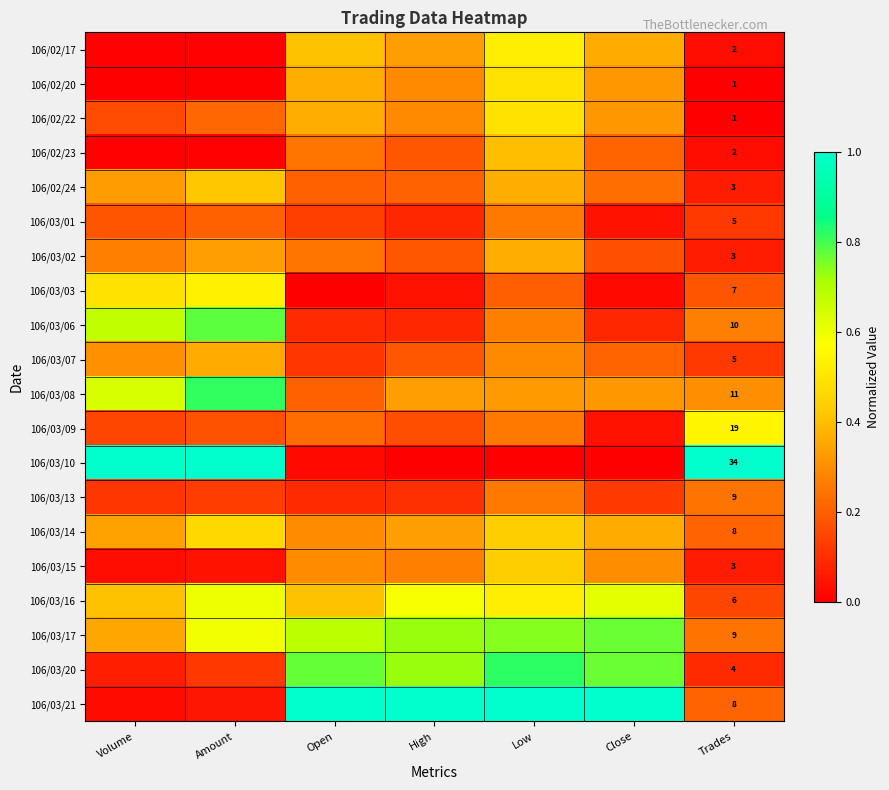

Which label corresponds to the largest value in the chart?

Volume